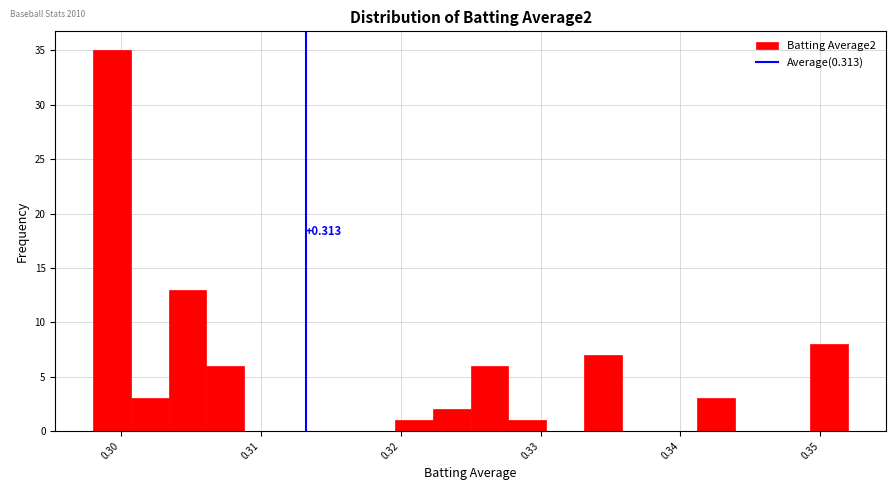

Around what value on the x-axis is the tallest bar? Give the approximate position of its centre, as read against the axis.

0.299